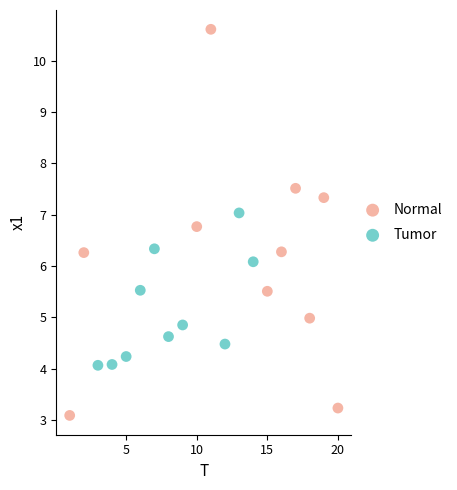

Which series contains the highest Y value?

Normal